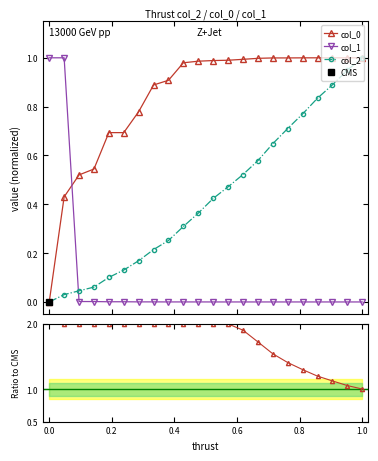

Which series has the largest total across all categories?

col_0